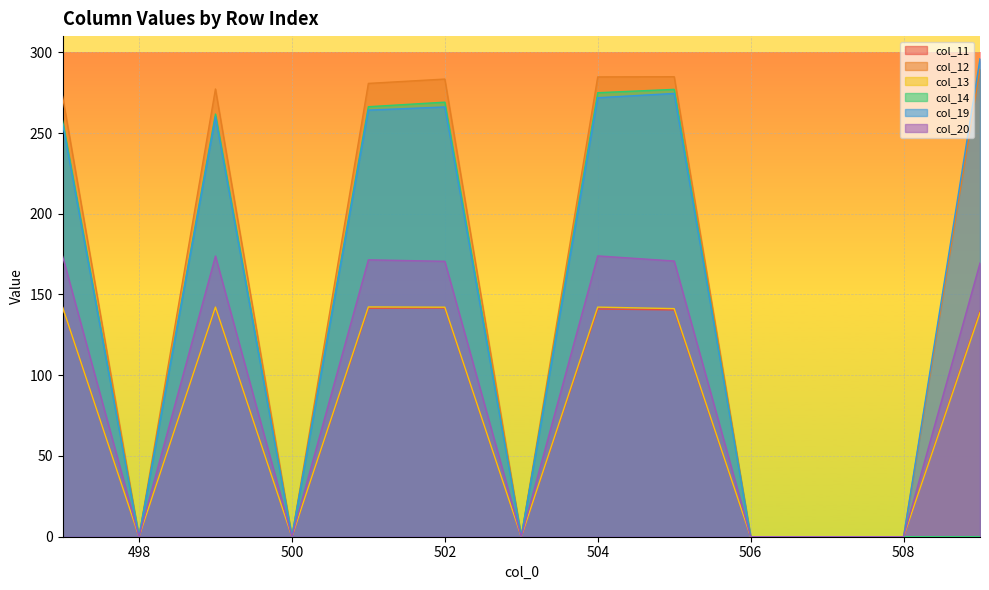

Which category has the lowest value in the col_14 series?

498